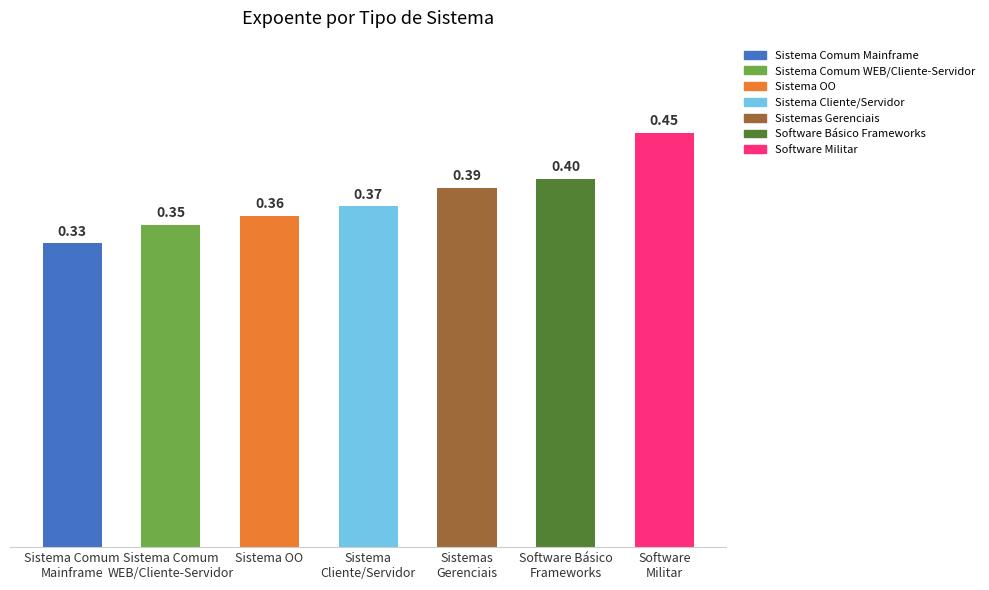

Count the values in the range 0 to 1.

7